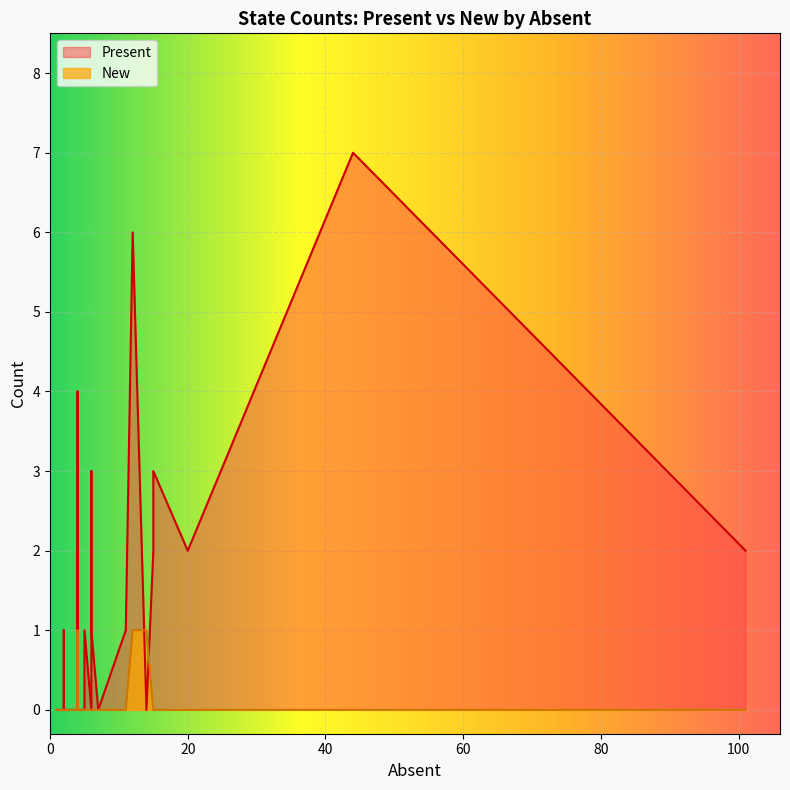

Is it true that Present equals 3 at LOUISIANA?

True